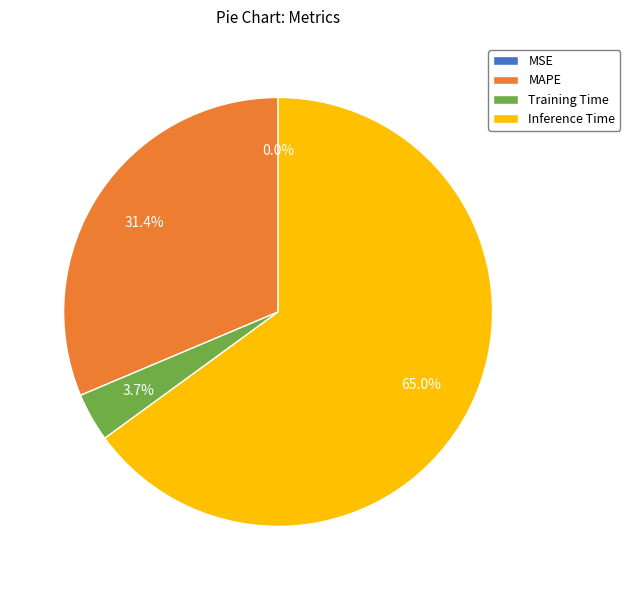

The Training Time slice represents 4% of the pie. True or false?

True